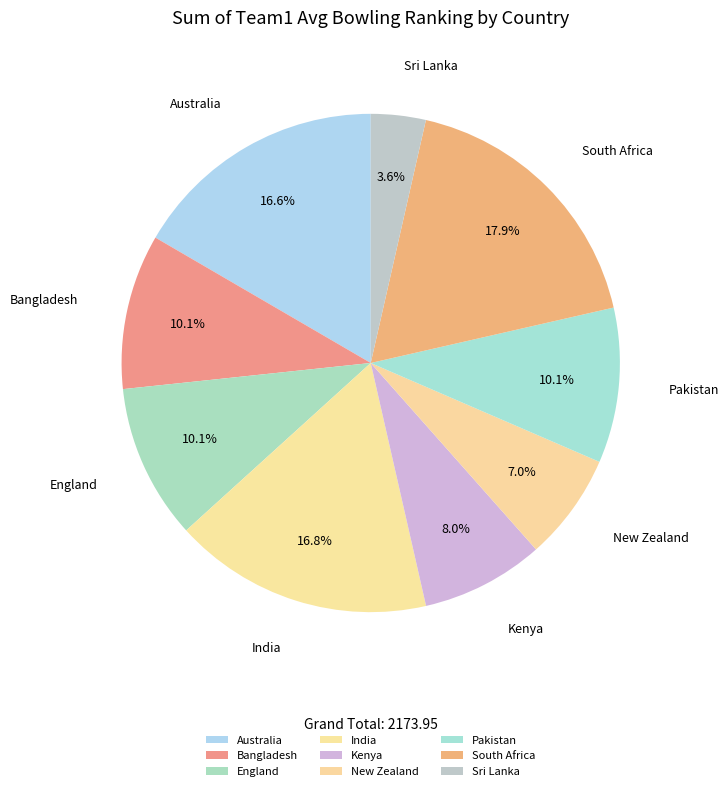

To the nearest percent, what is the difference between the largest and smallest slice percentages?

14%